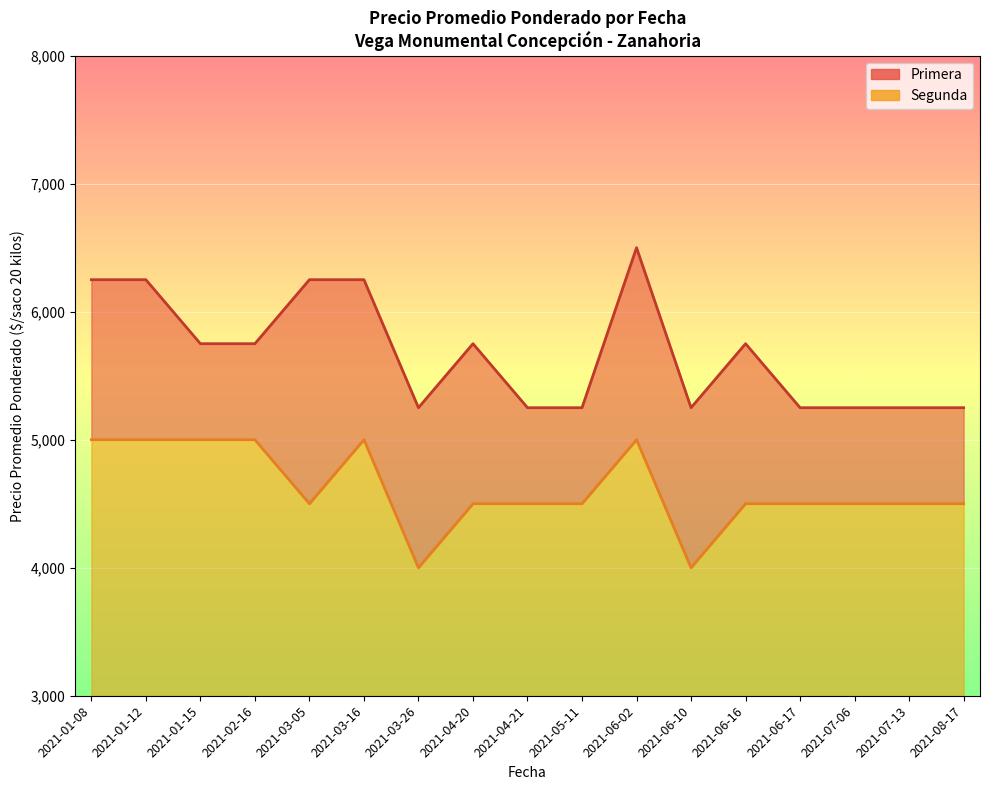

What are all the series names shown in the legend?

Primera, Segunda